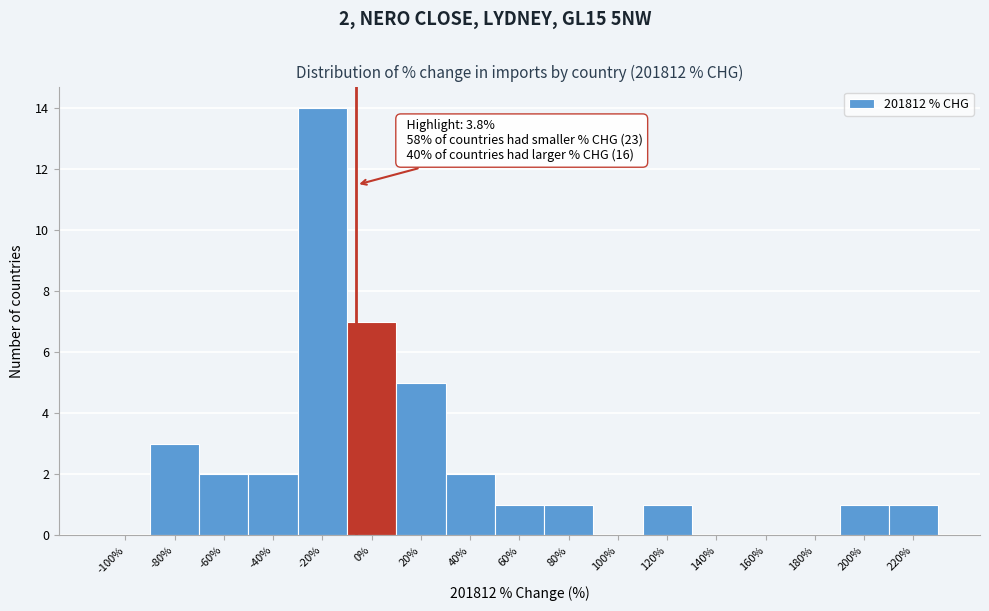

Reading left to right, extract all data points from this chart.

-100%=0	-80%=3	-60%=2	-40%=2	-20%=14	0%=7	20%=5	40%=2	60%=1	80%=1	100%=0	120%=1	140%=0	160%=0	180%=0	200%=1	220%=1